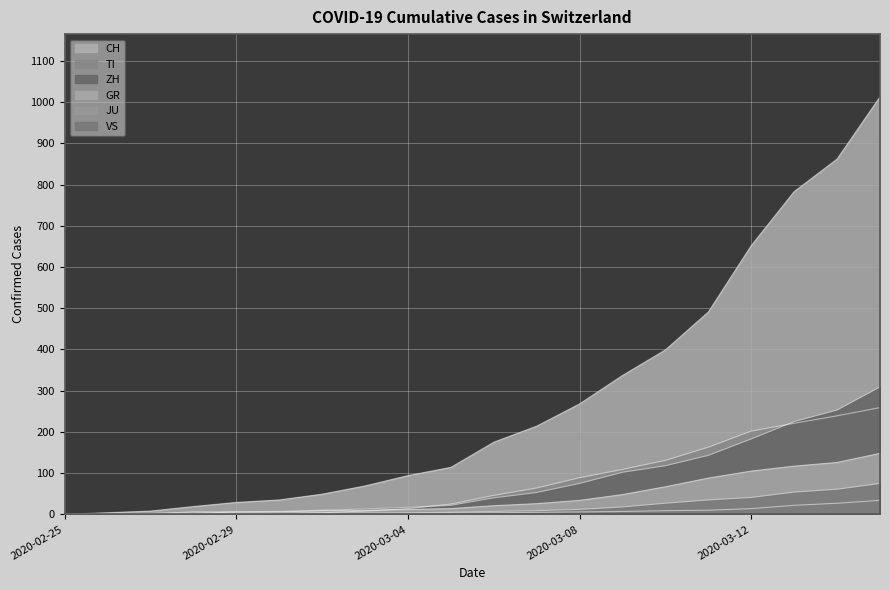

At which label does ZH first exceed 40?

2020-03-07